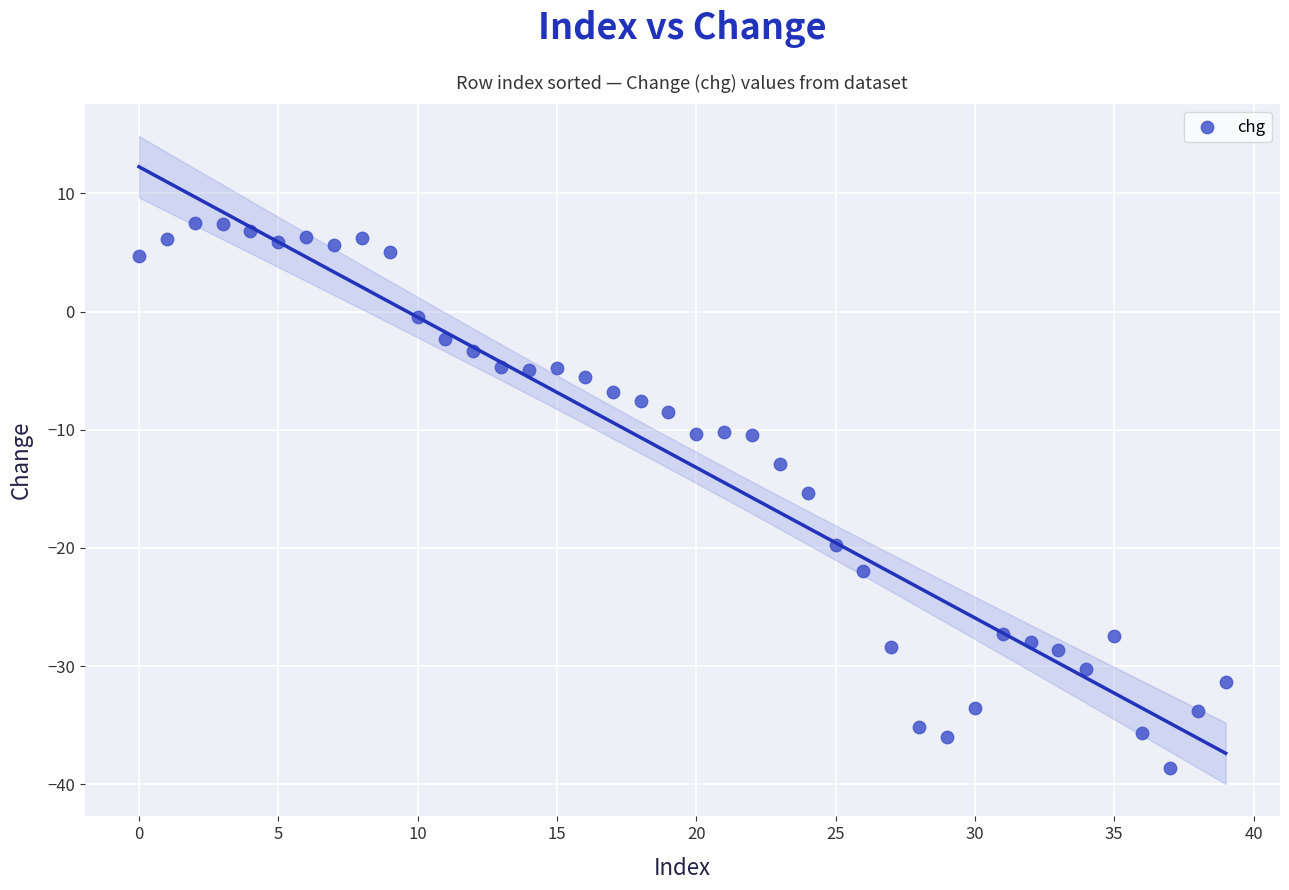

What is the range of Y values (max minus min)?

46.1